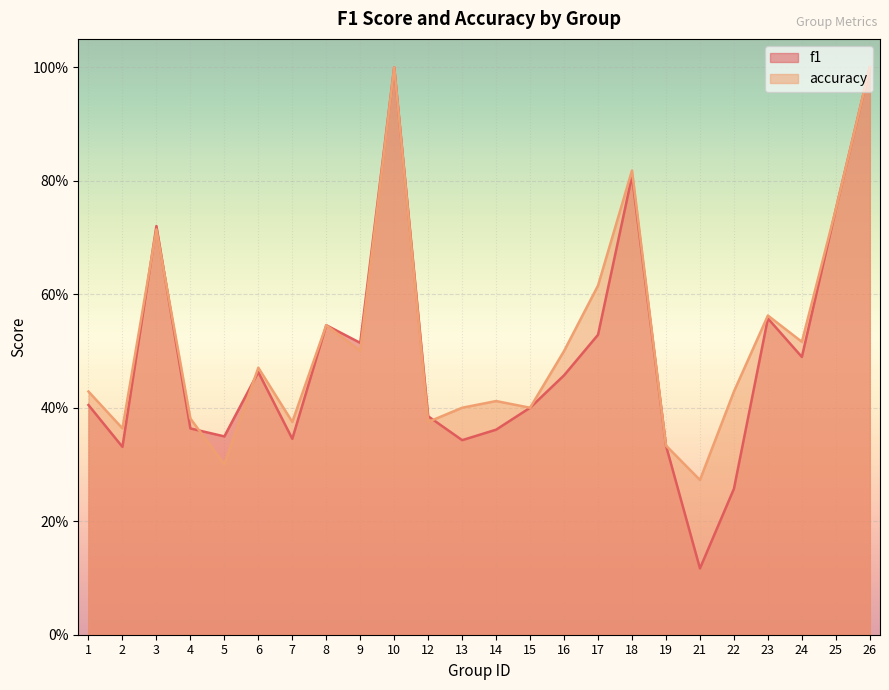

What is the value of the accuracy point at the 21st from the left?

0.6